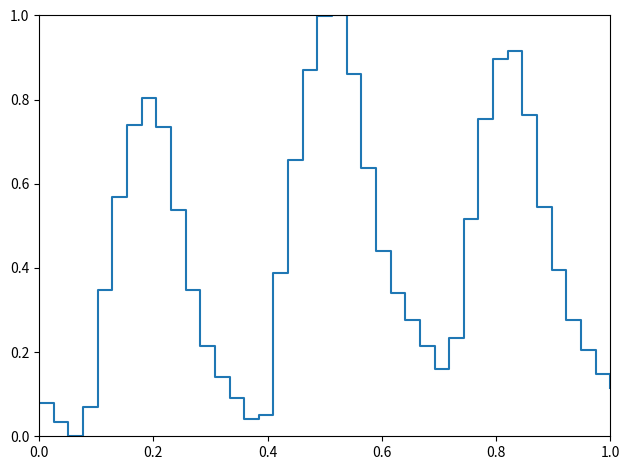

What is the greatest value displayed?

1.0